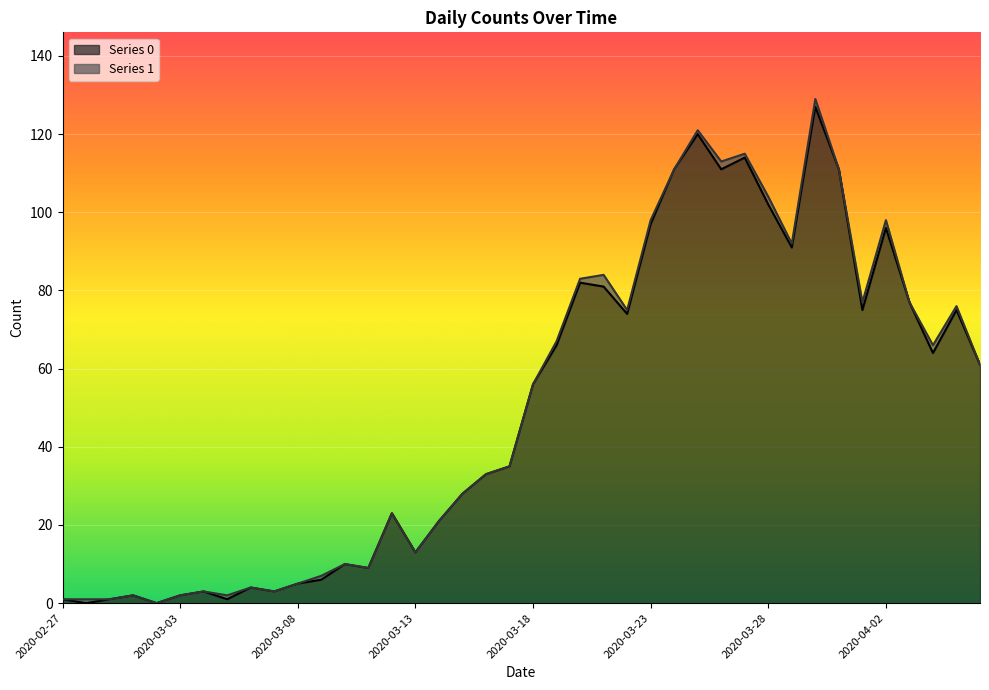

Is it true that the value at 2020-03-21 is 34?

False